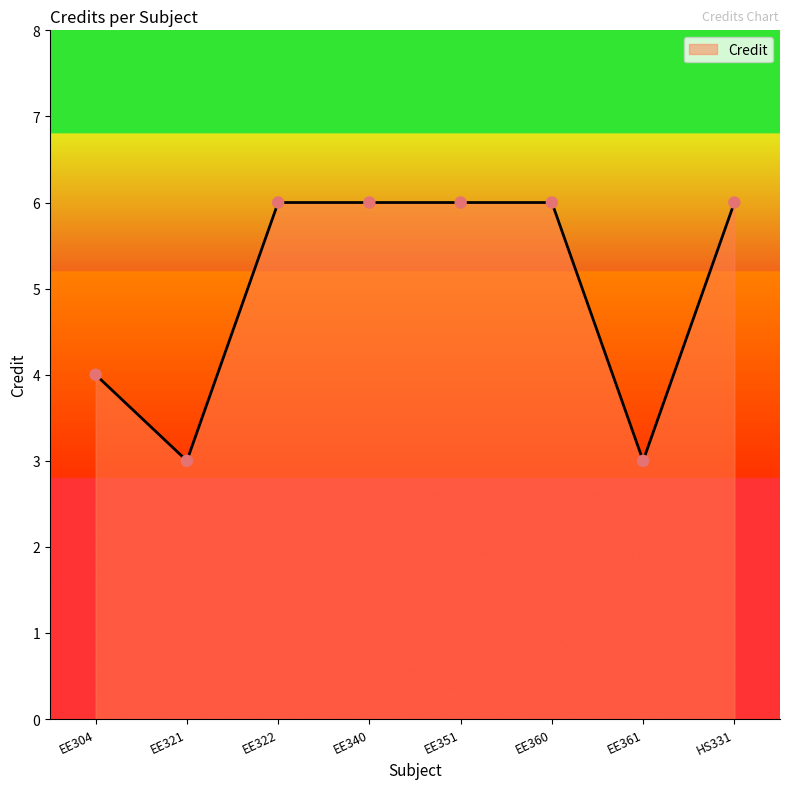

What is the ratio of the value at EE360 to the value at EE322?

1.0